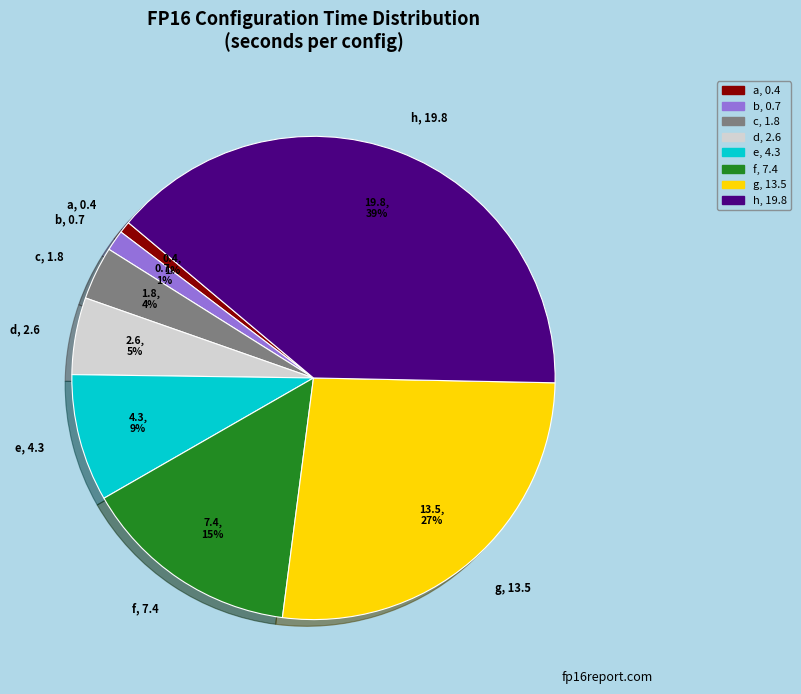

Do c, 1.8 and g, 13.5 together represent more than half of the pie?

No